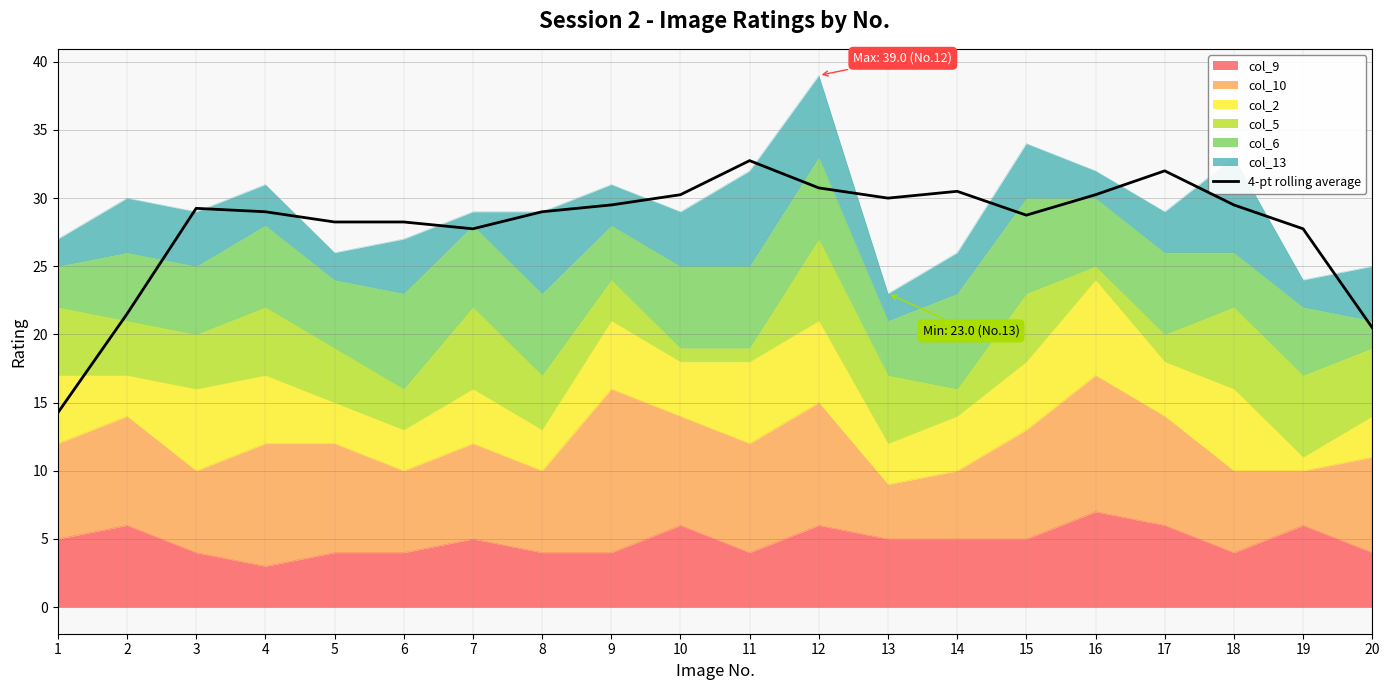

How many lines are shown in the chart?

1